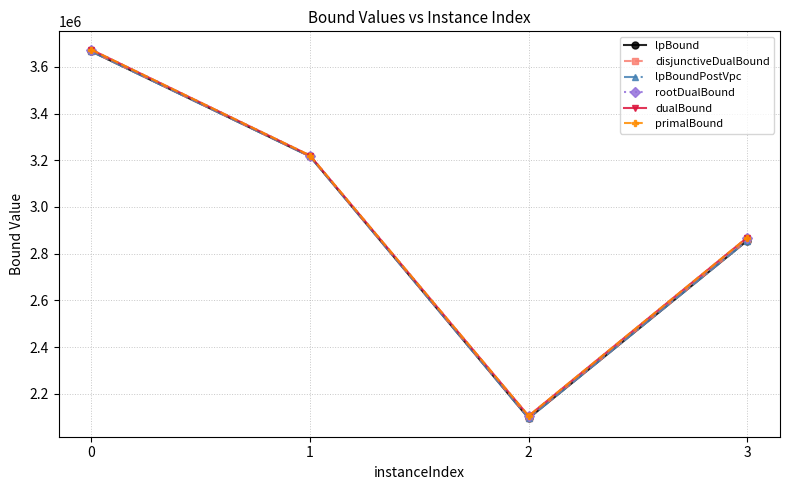

Is the value of lpBoundPostVpc at 2 greater than the value of rootDualBound at 3?

No